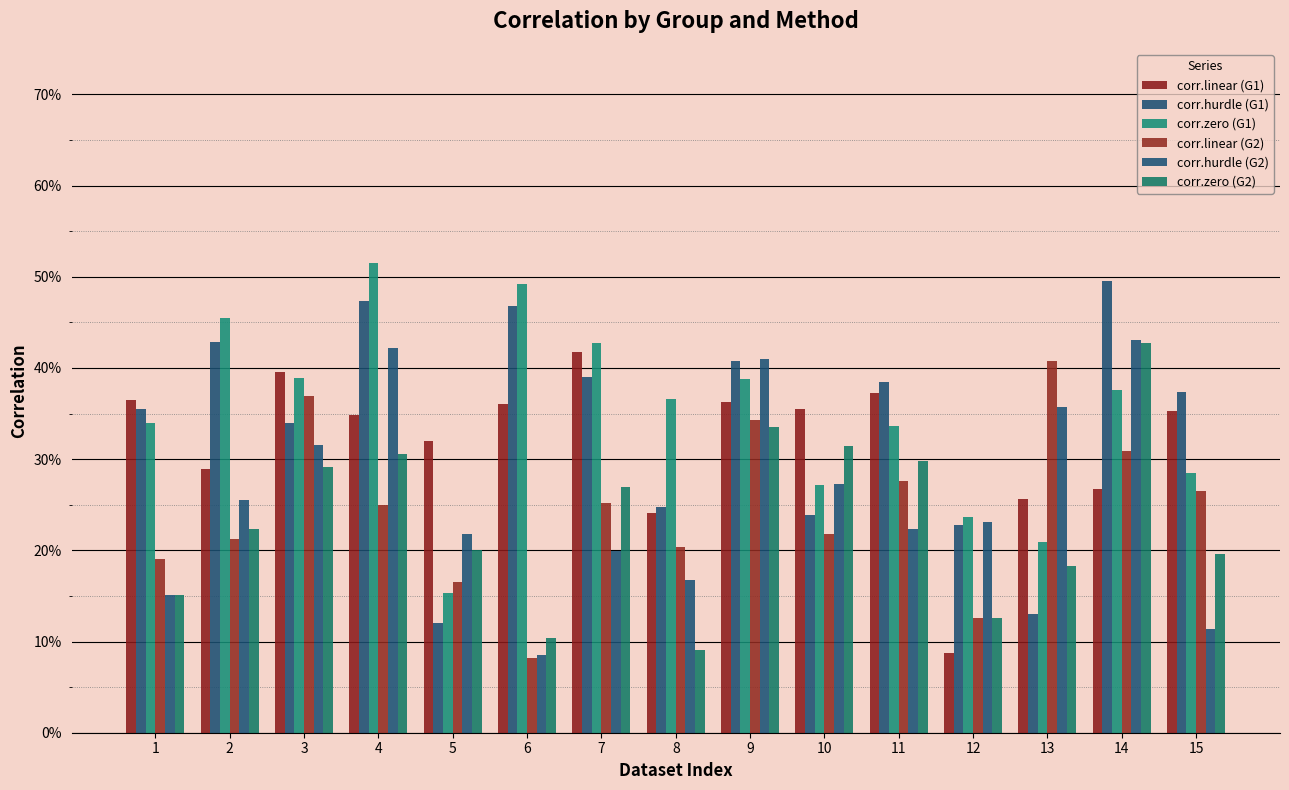

What is the value of the corr.linear (G1) bar at the 2nd from the left?

0.3